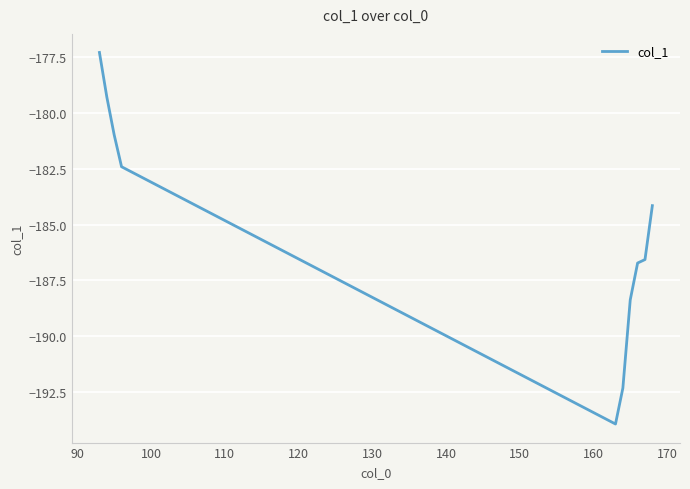

What is the sum of all values?

-1852.0